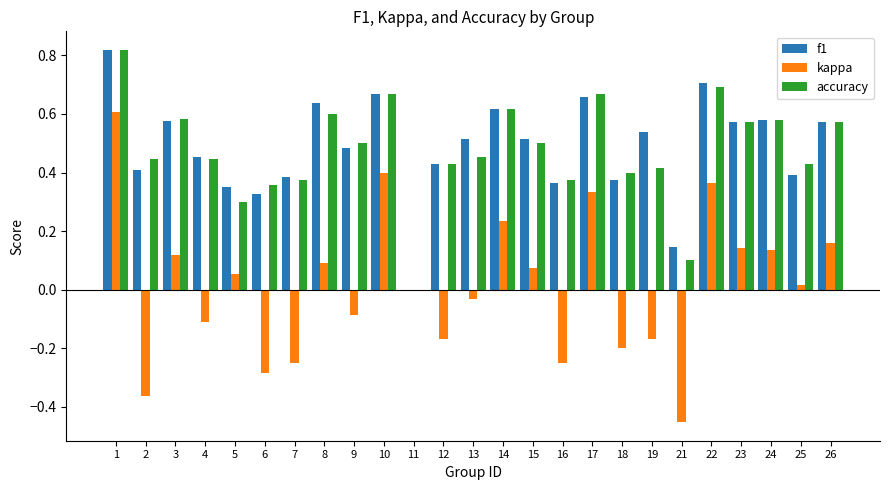

Is it true that accuracy equals 0.6 at 7?

False